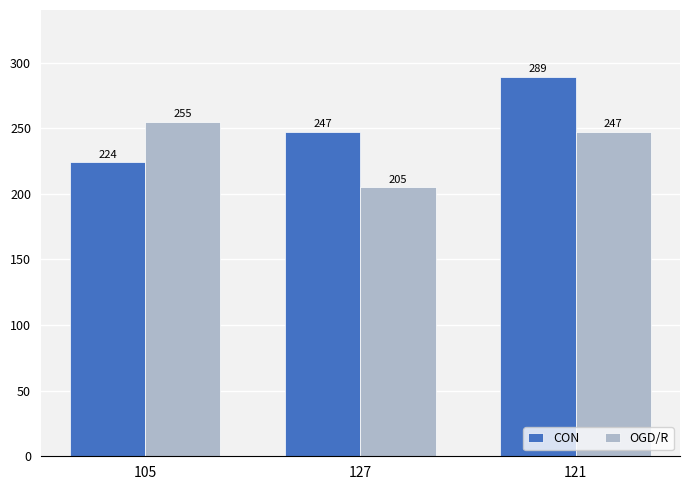

The OGD/R series shows 108 at 121. True or false?

False